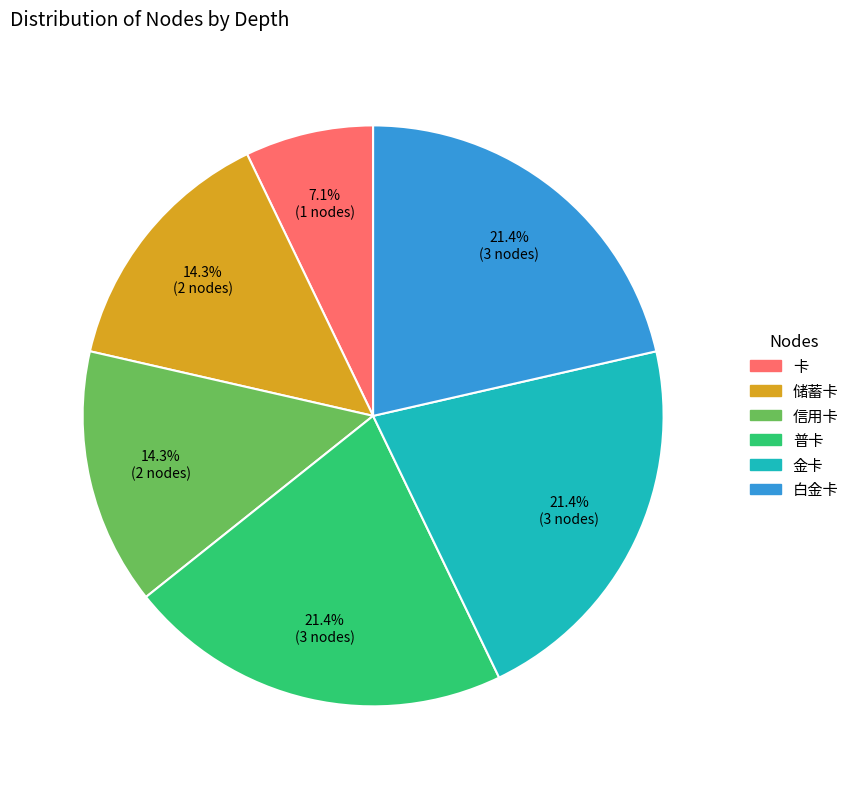

Does any single category account for the majority?

No